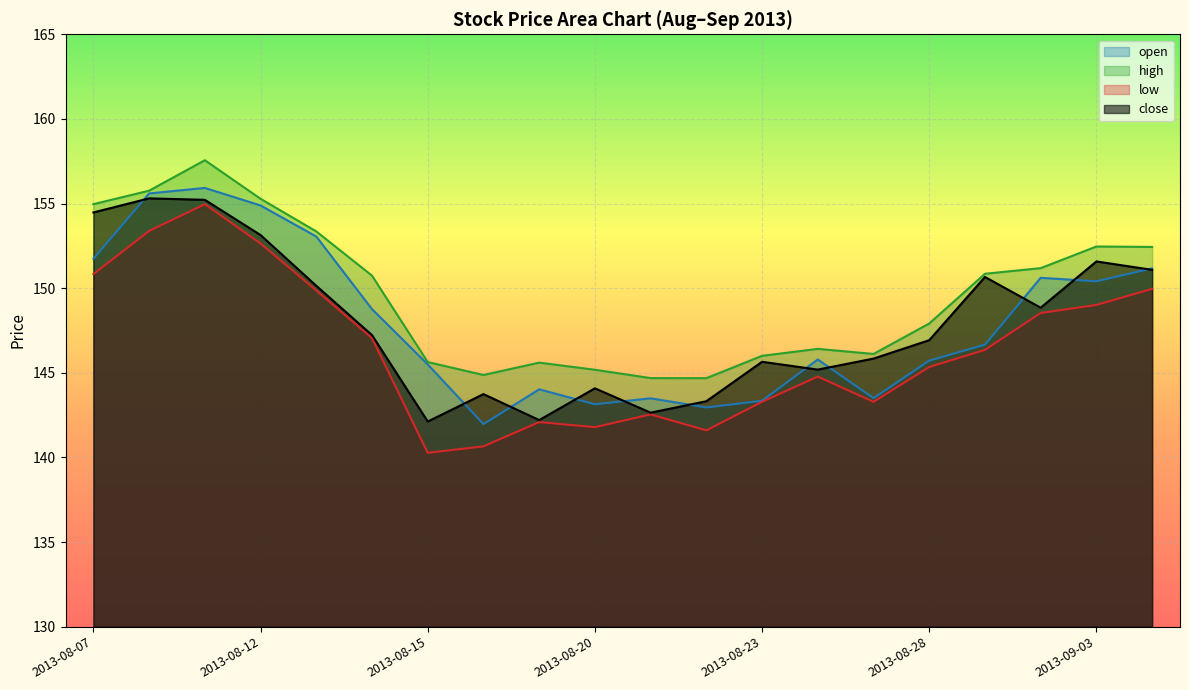

What is the difference between the maximum and minimum values in the close series?

13.2